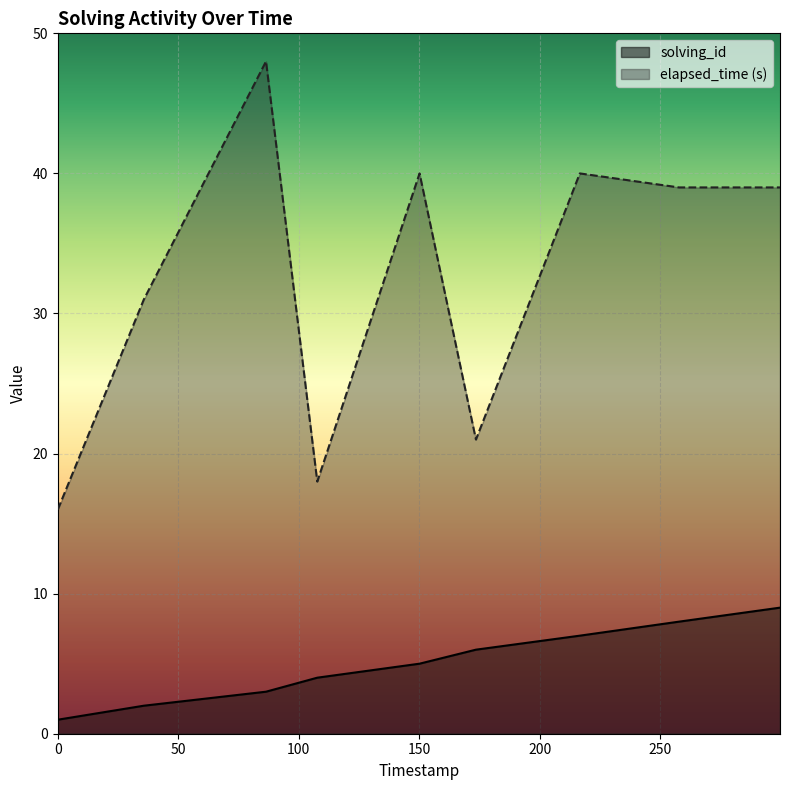

Rank the series by their maximum value, from highest to lowest.

elapsed_time (s), solving_id